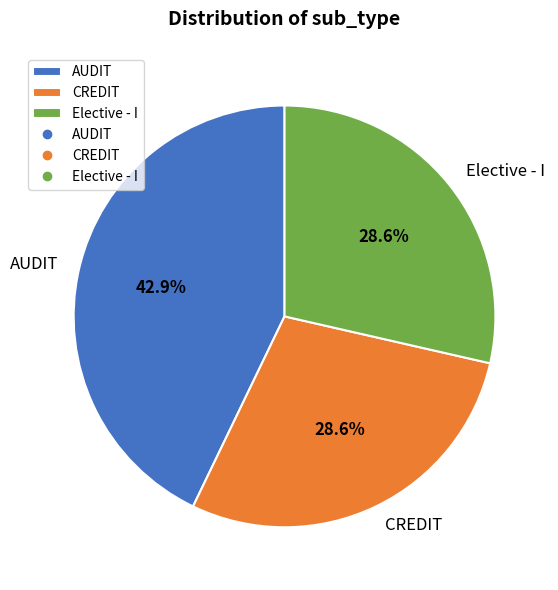

To the nearest percent, what percentage of the pie is AUDIT?

43%